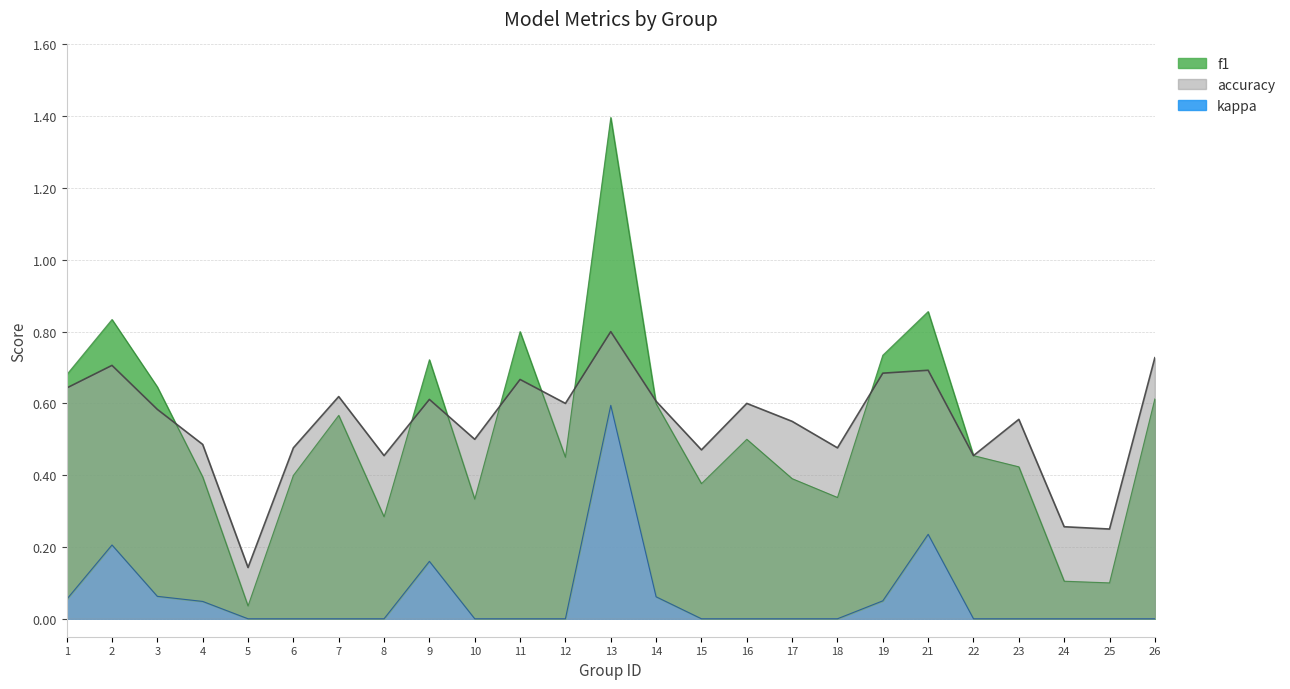

What is the total value across all series at 12?

1.1